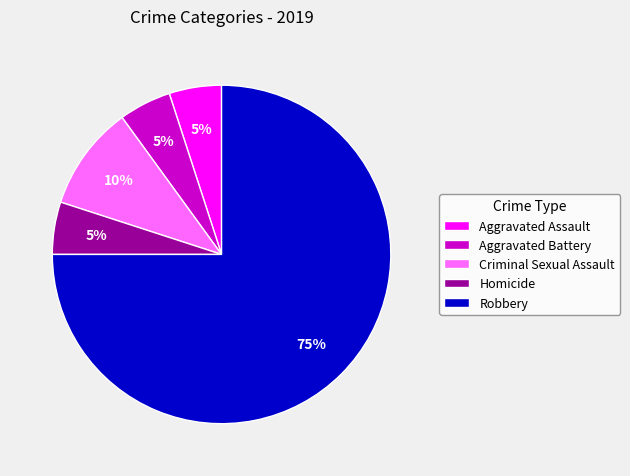

Do Homicide and Criminal Sexual Assault together represent more than half of the pie?

No